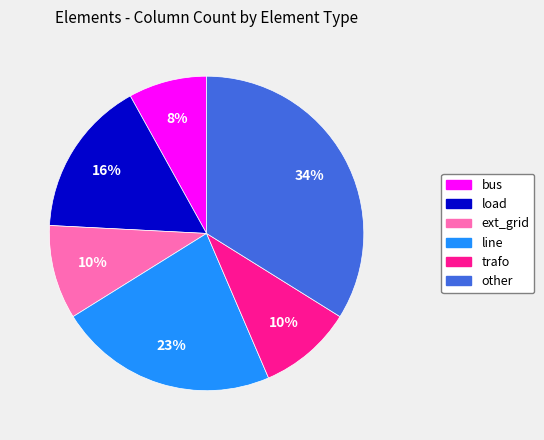

Is it true that bus is 8% of the pie?

True